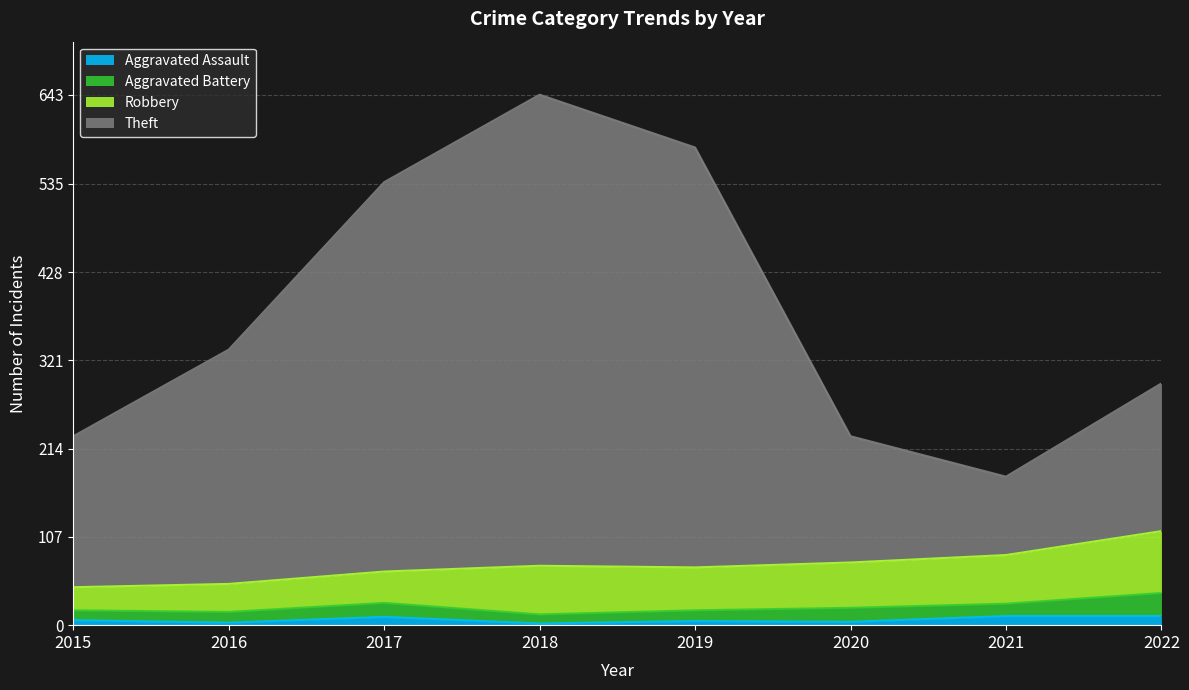

At which category is the sum across all series the highest?

2018